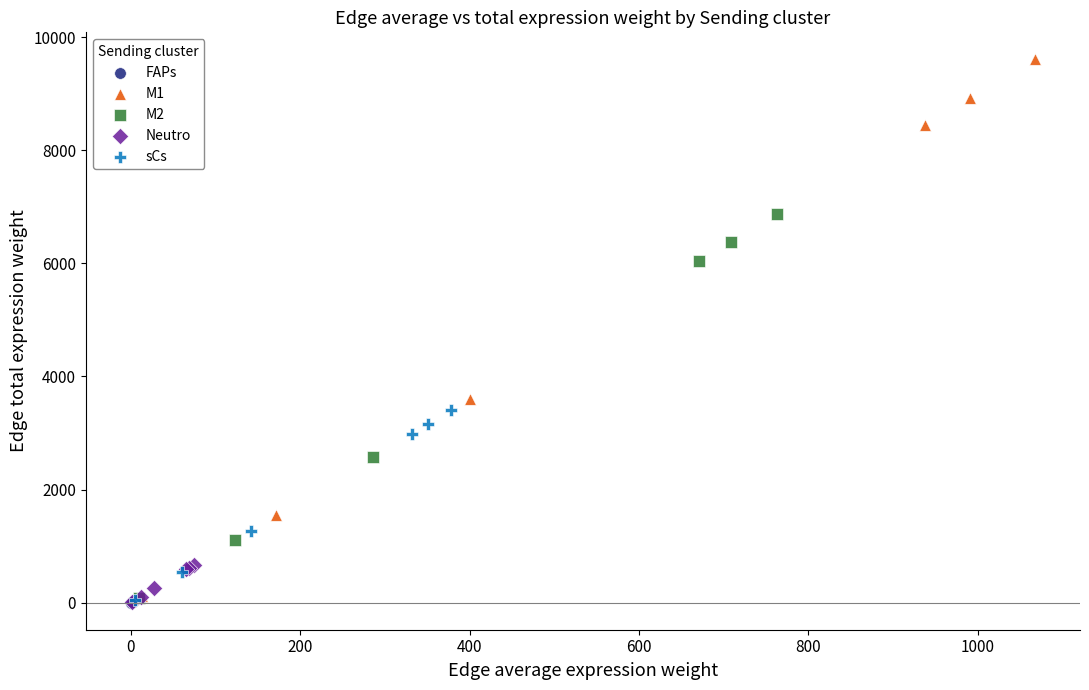

Which series reaches the maximum Y coordinate?

M1